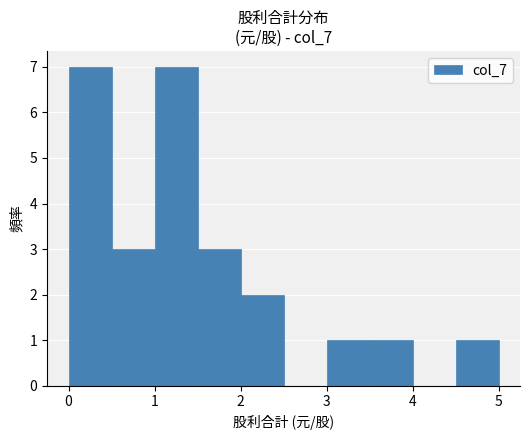

What is the height of the bar covering 3.5 to 4.0 on the x-axis? The values are not printed on the chart, so give them approximately, as read against the axis.

1